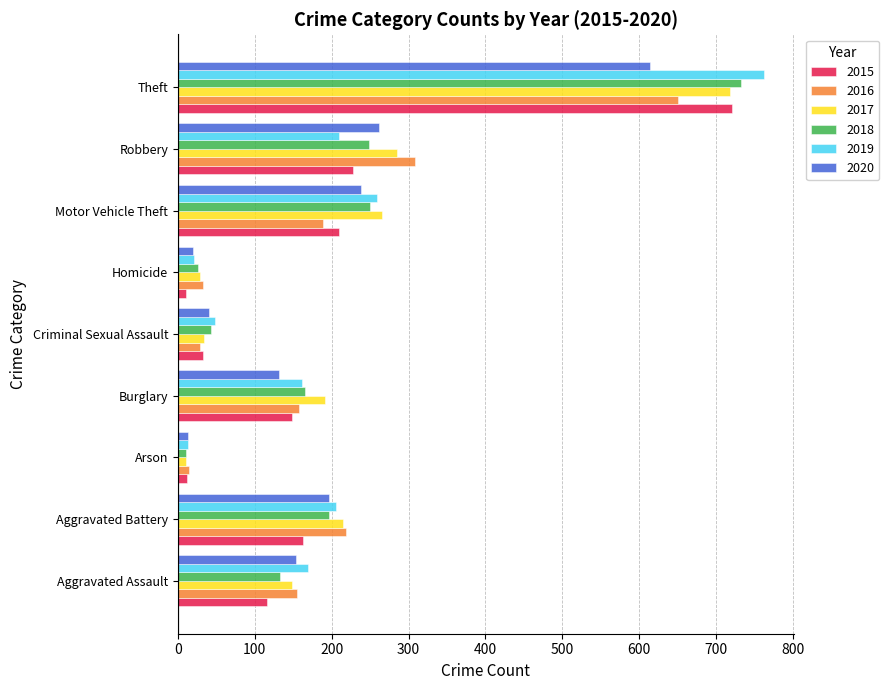

What is the difference between the highest and lowest values at Theft?

149